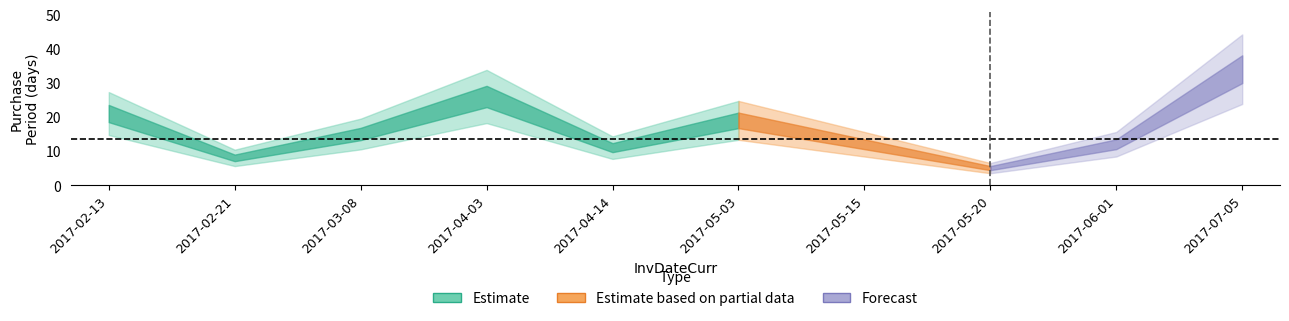

At which category does the data reach its first local peak?

2017-04-03